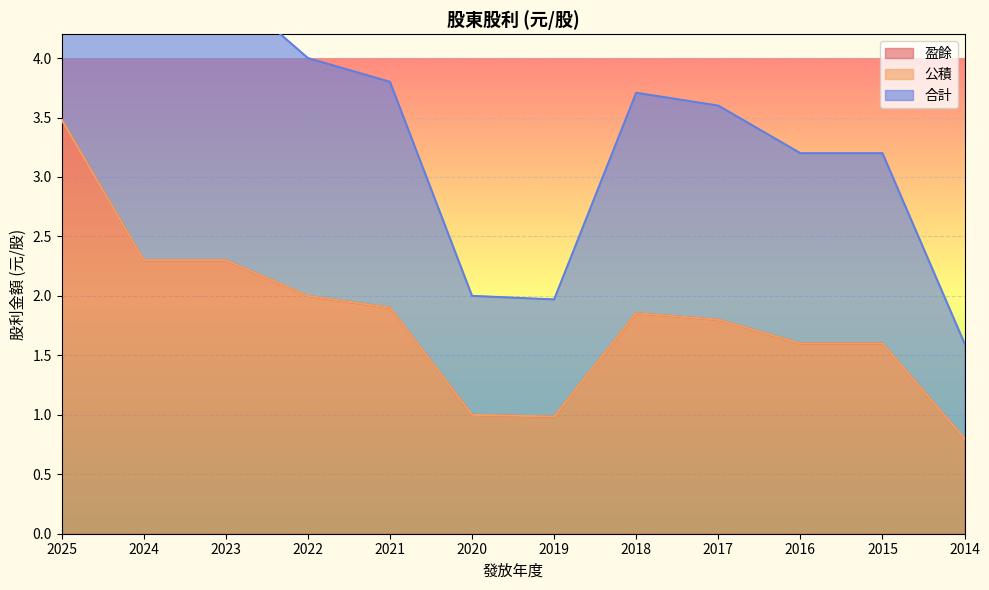

In 合計, how many points are lower than both neighbors (excluding endpoints)?

1